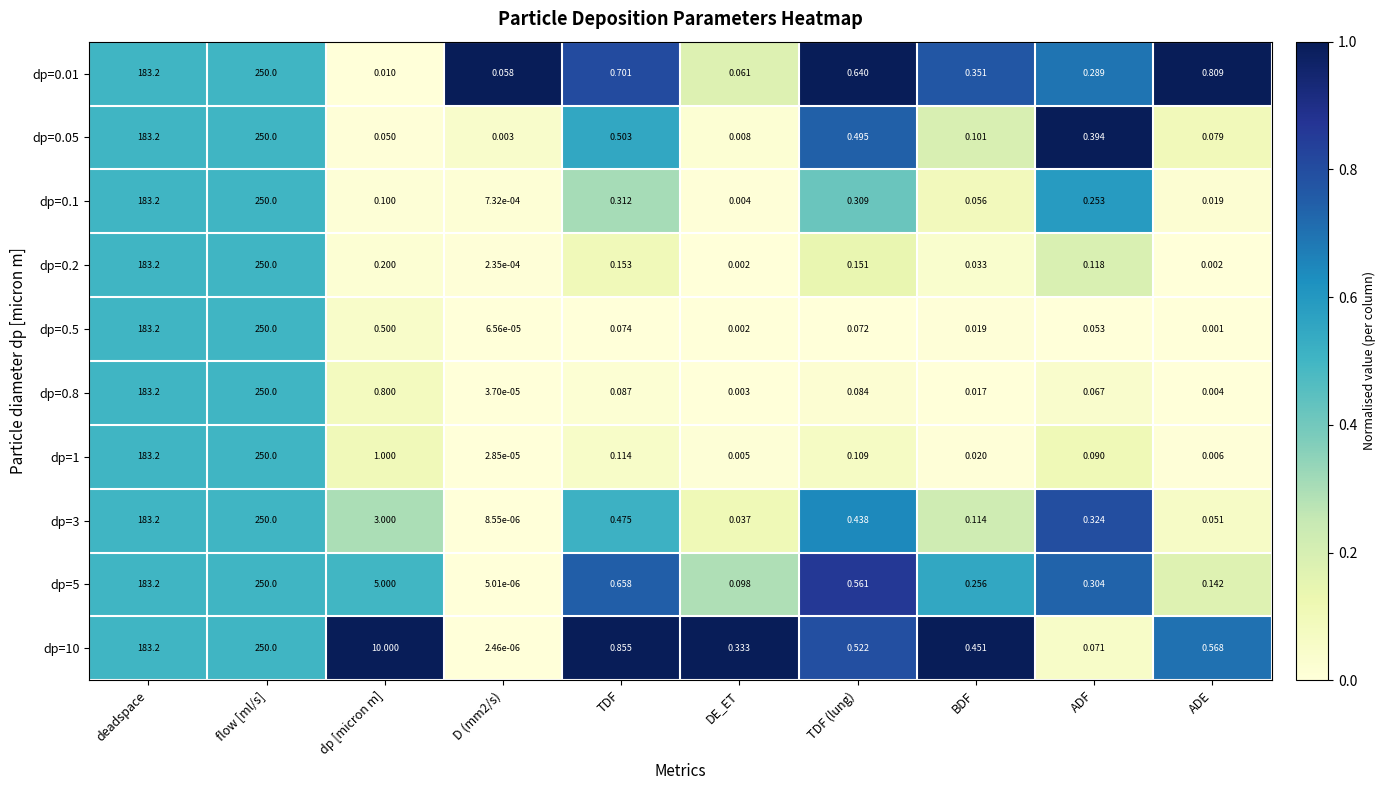

Which category has the highest value across all series?

flow [ml/s]